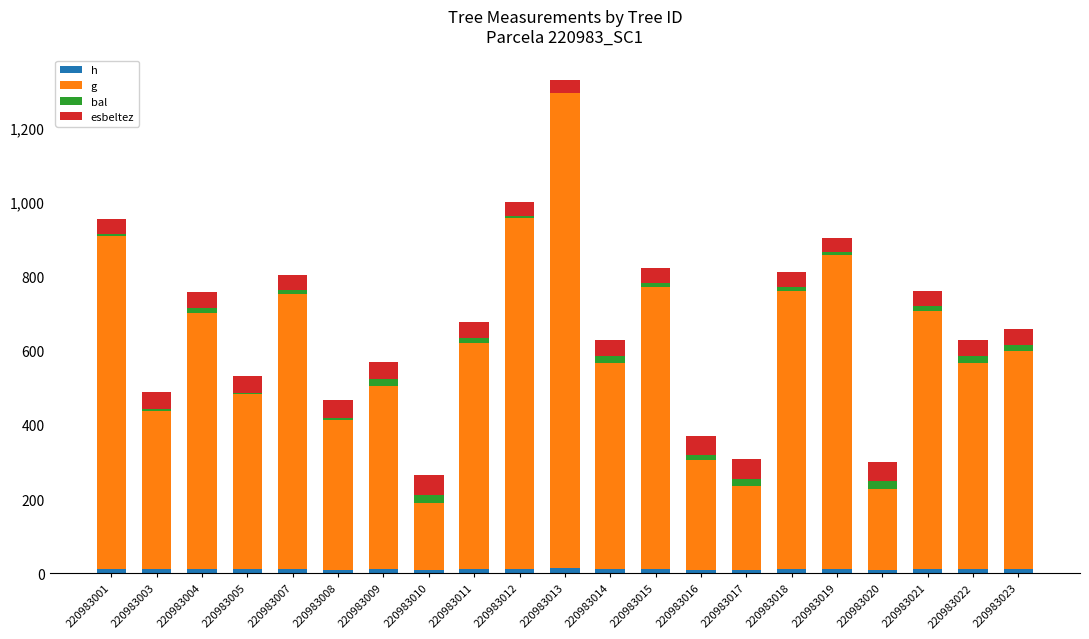

At which category is the sum across all series the highest?

220983013